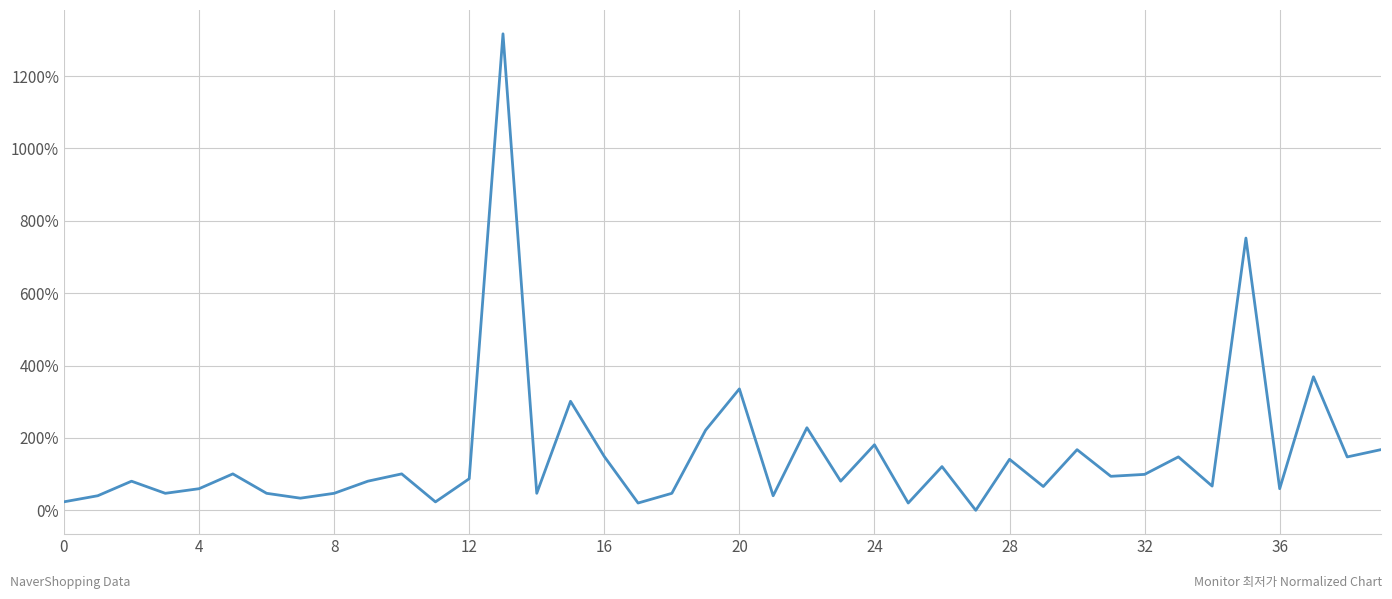

What is the difference between the maximum and minimum values?

1316.8